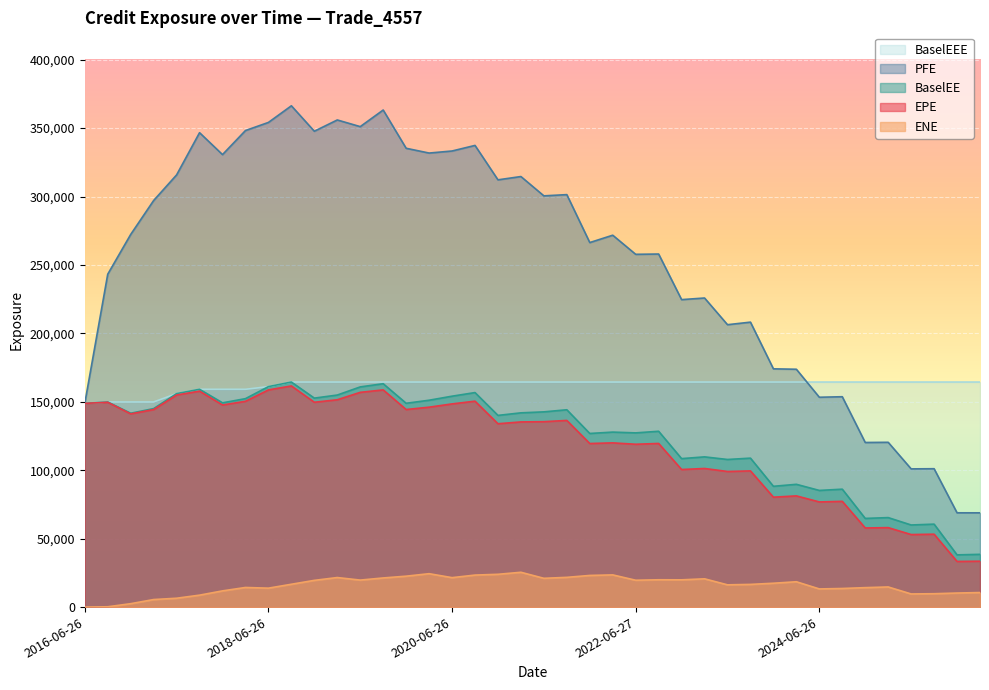

What is the approximate value of PFE at 2016-06-26?

148872.0